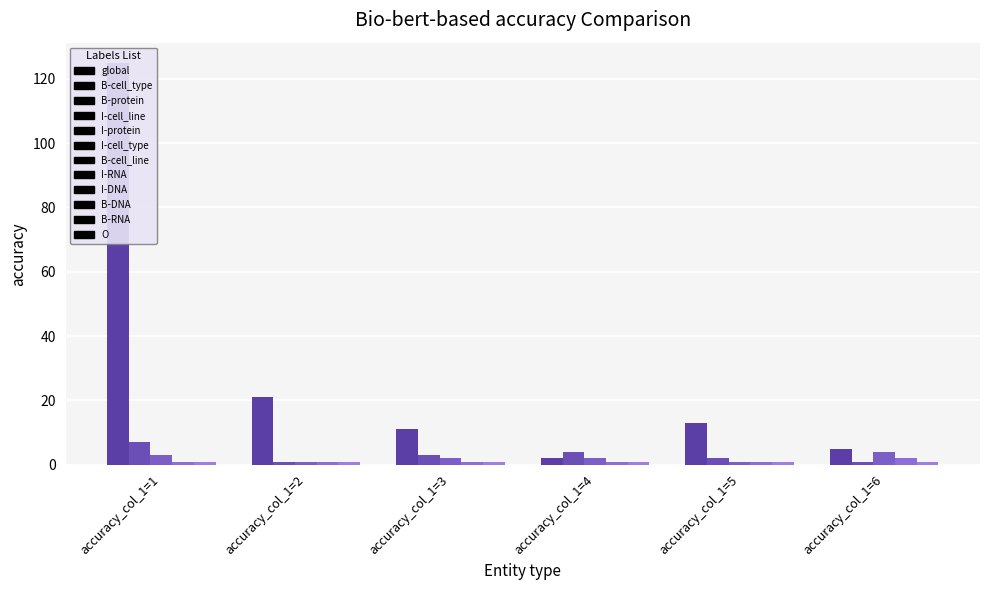

At which category is the sum across all series the highest?

accuracy_col_1=1